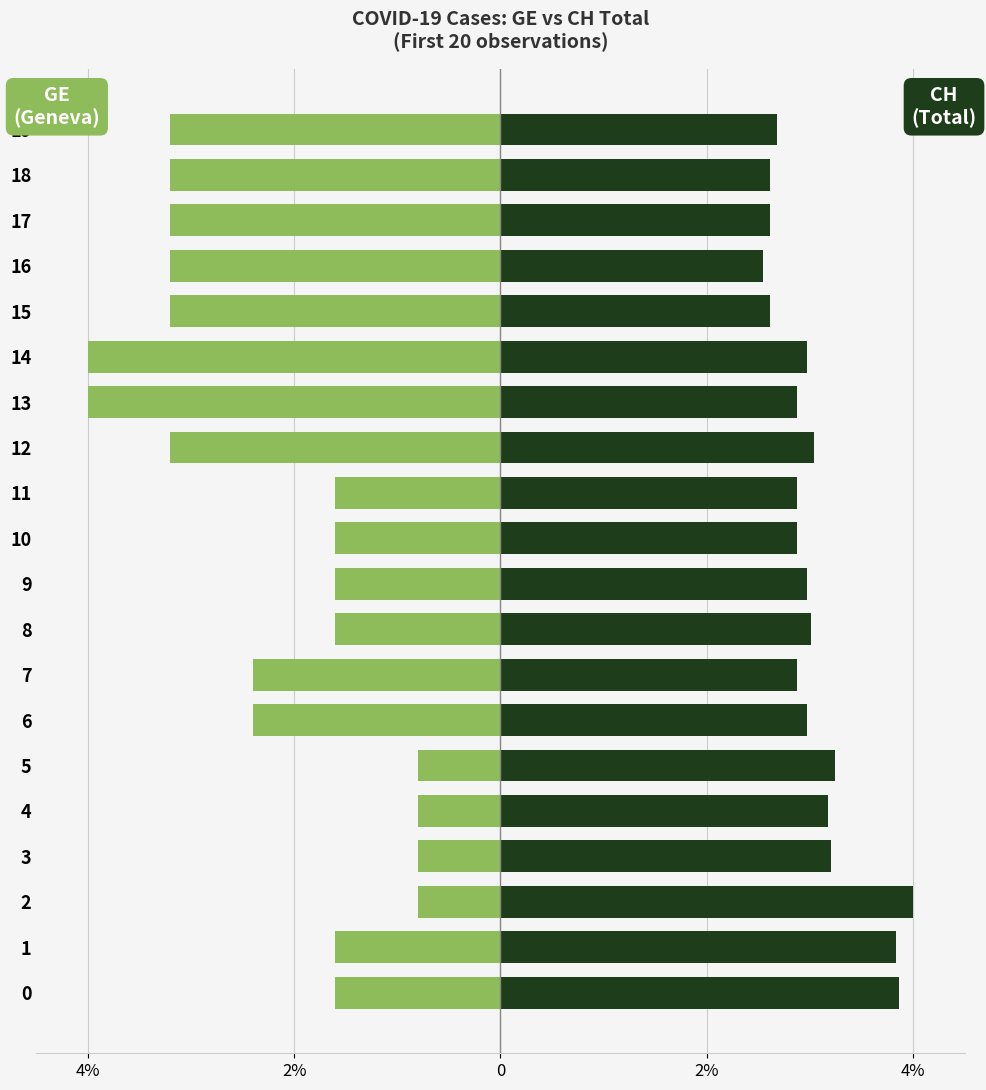

What is the label of the 12th bar from the right?

8